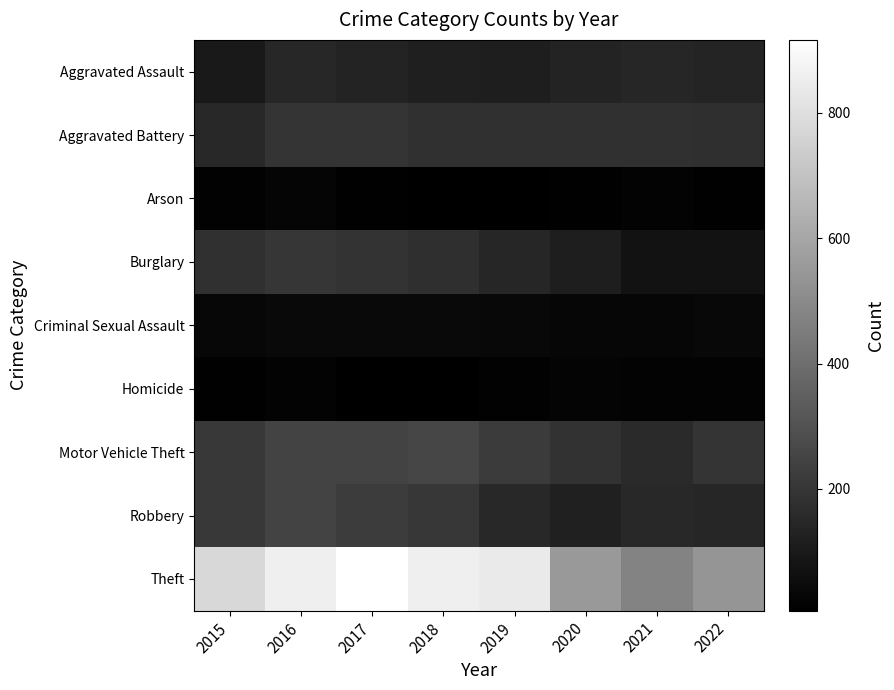

What is the smallest value displayed?

6